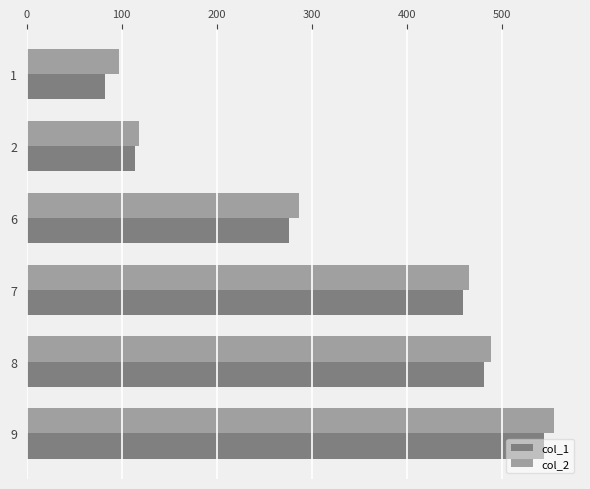

What is the spread (max minus min) of values at 6?

10.6